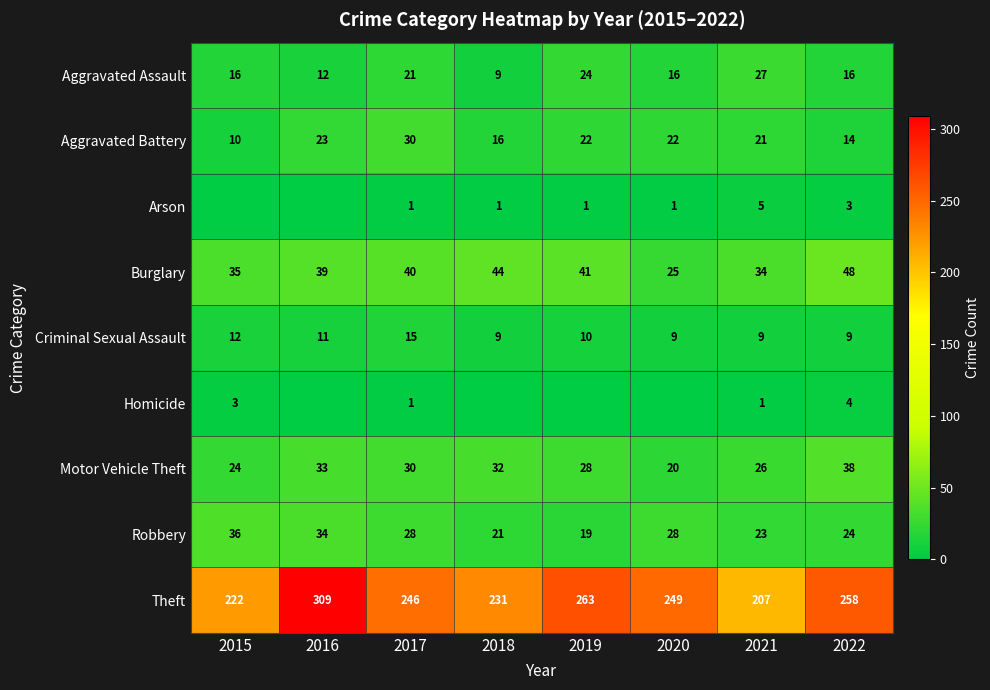

At 2022, list the series in order from largest to smallest.

Theft, Burglary, Motor Vehicle Theft, Robbery, Aggravated Assault, Aggravated Battery, Criminal Sexual Assault, Homicide, Arson